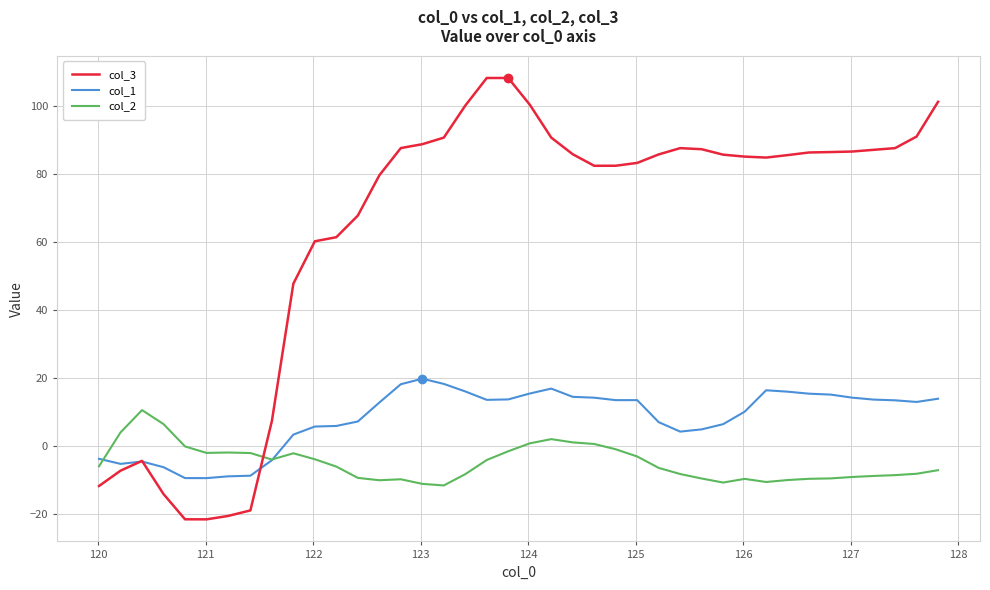

What is the maximum value for col_3?

108.3